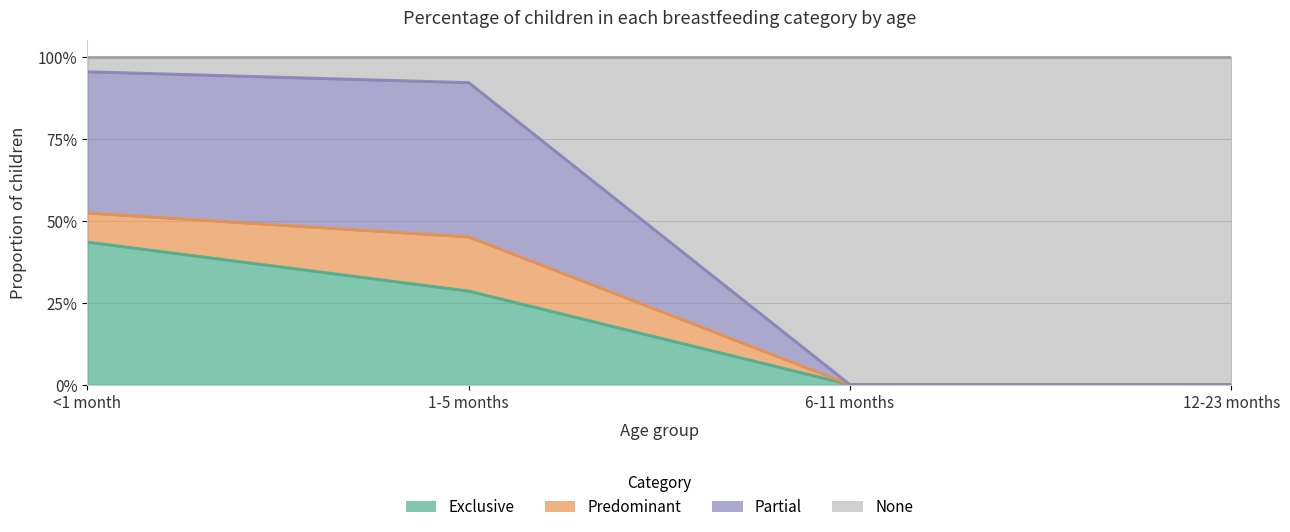

Between 6-11 months and 12-23 months, which series saw the biggest shift?

Exclusive